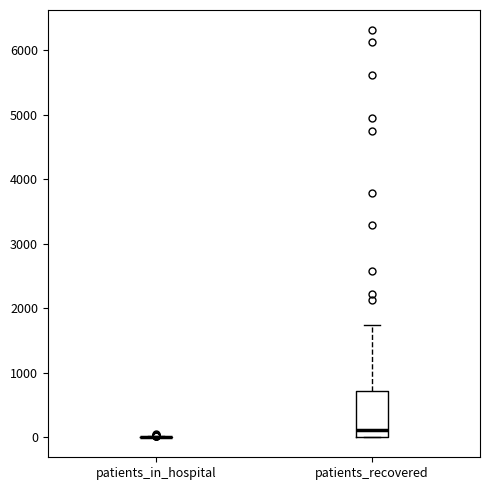

Which box is the tallest, from its lower edge to its upper edge?

patients_recovered